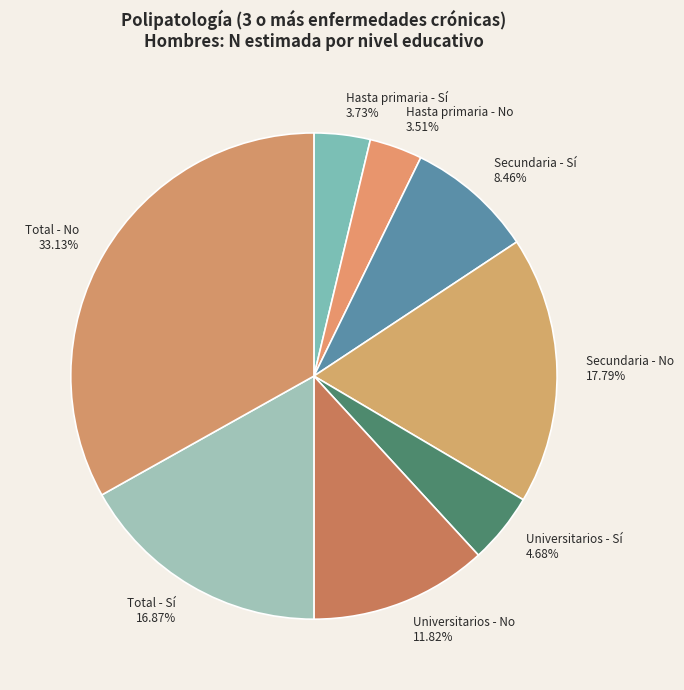

The Hasta primaria - No slice represents 11% of the pie. True or false?

False